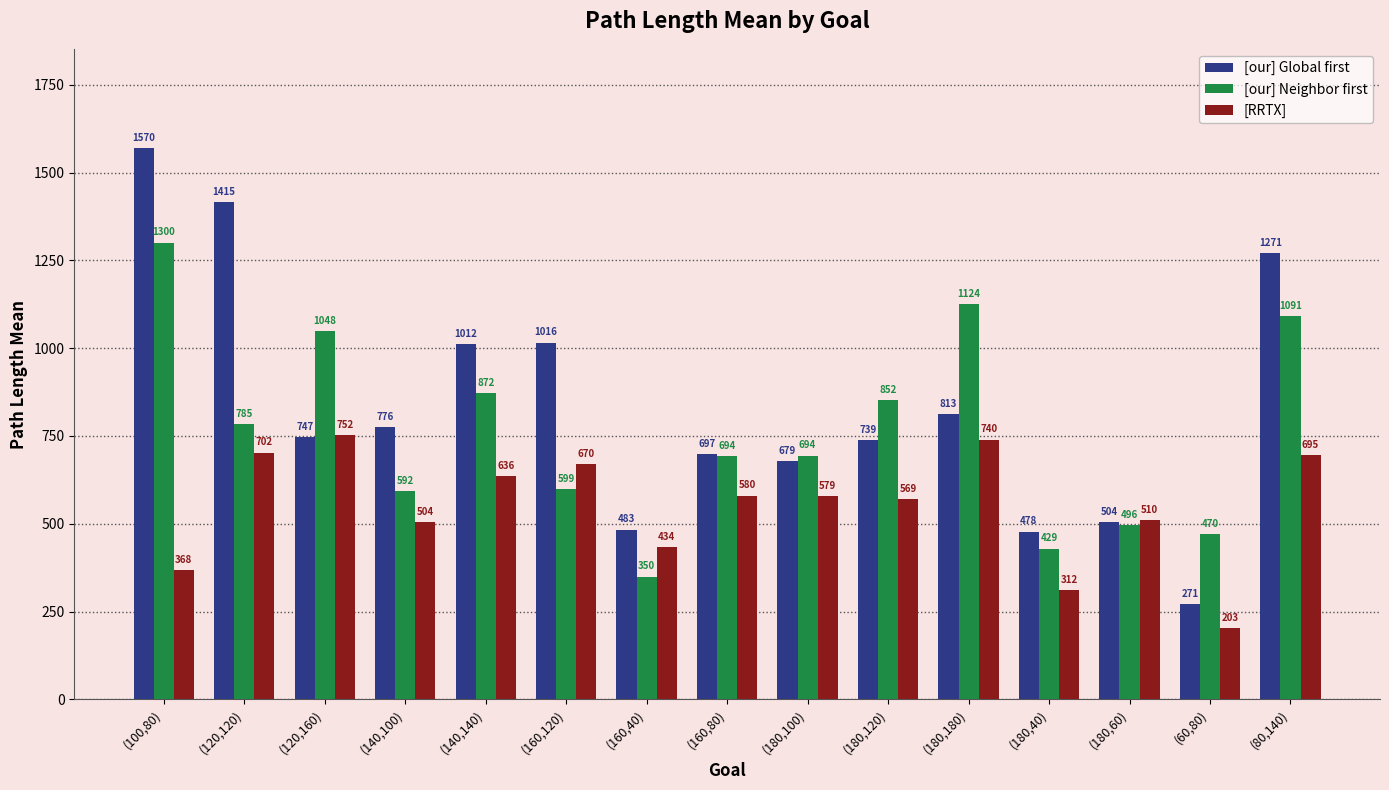

Where is [RRTX] nearest to the value 477?

(140,100)